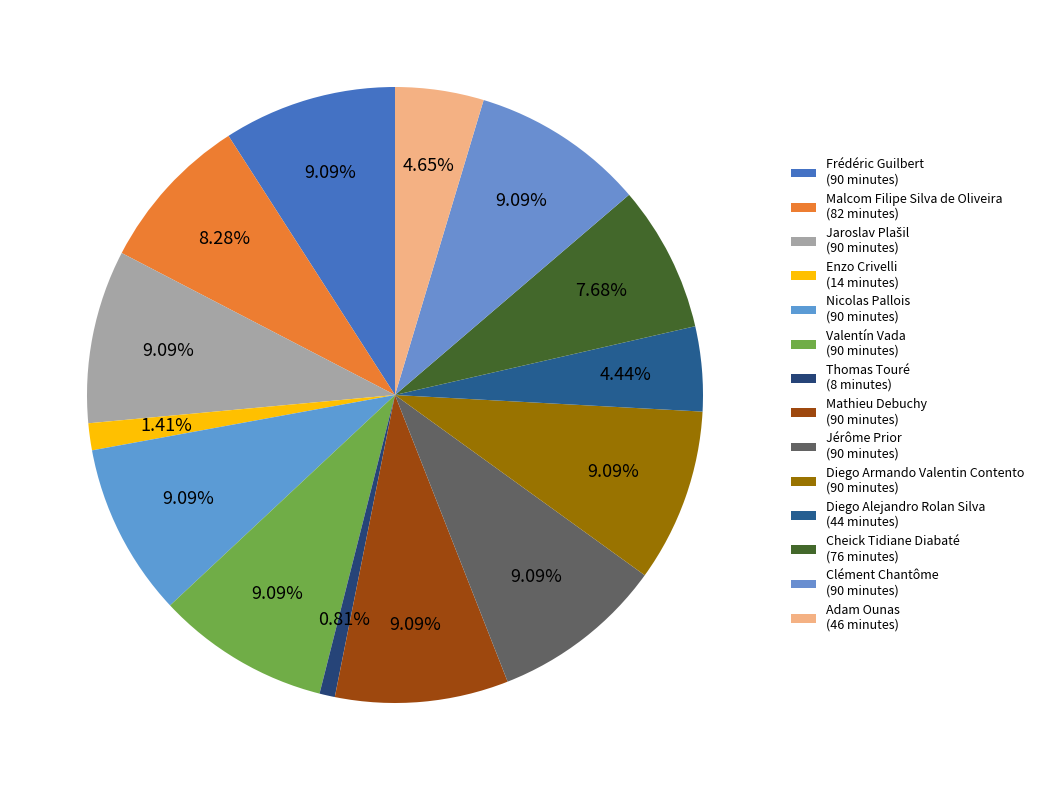

Rank the categories by value from lowest to highest.

Thomas Touré, Enzo Crivelli, Diego Alejandro Rolan Silva, Adam Ounas, Cheick Tidiane Diabaté, Malcom Filipe Silva de Oliveira, Frédéric Guilbert, Jaroslav Plašil, Nicolas Pallois, Valentín Vada, Mathieu Debuchy, Jérôme Prior, Diego Armando Valentin Contento, Clément Chantôme